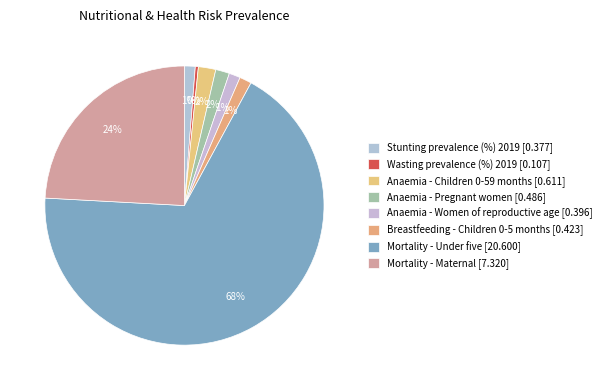

Count the number of slices in the pie.

8